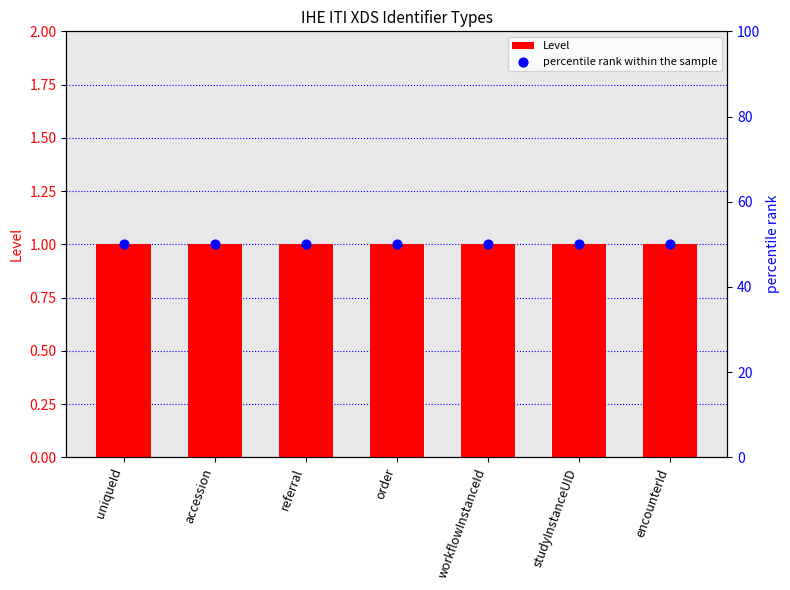

Which series reaches the maximum Y coordinate?

percentile rank within the sample